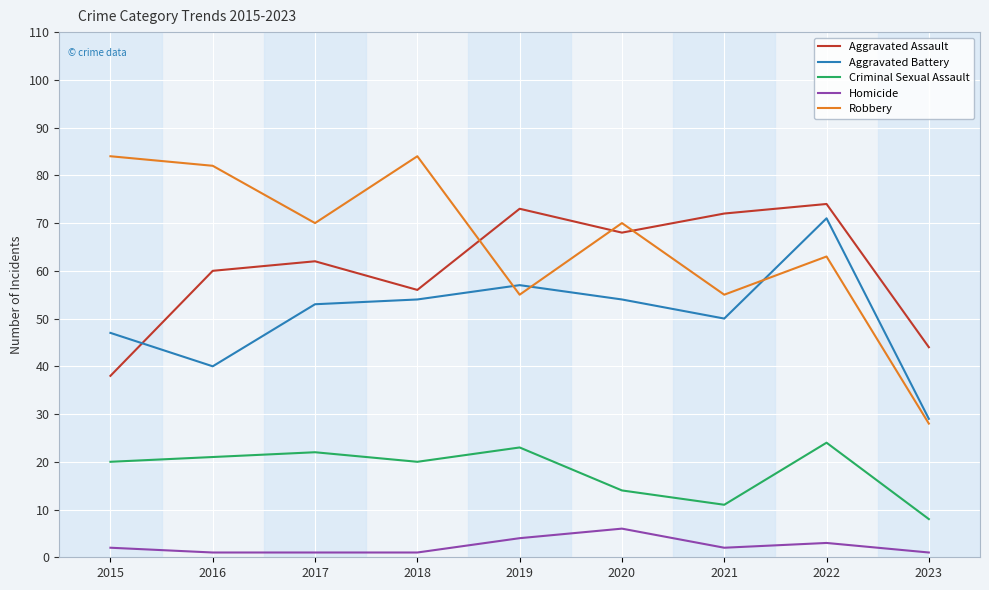

What is the difference between the maximum and minimum values in the Criminal Sexual Assault series?

16